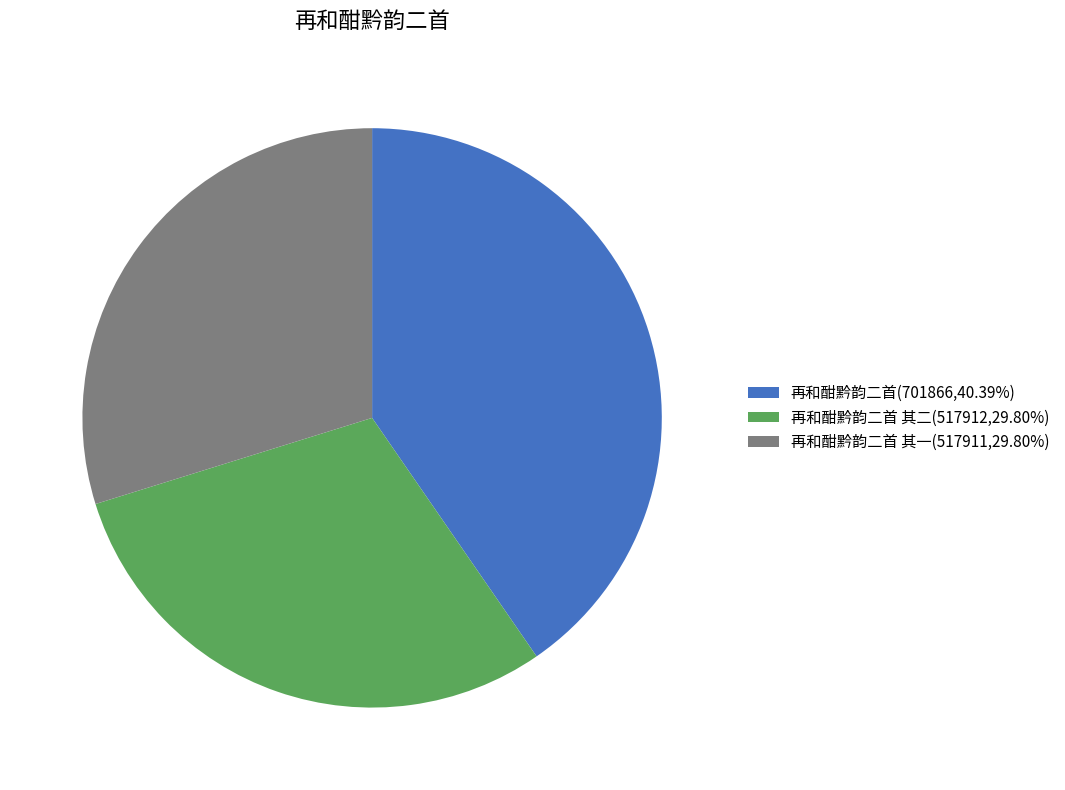

What is the ratio of the value at 再和酣黔韵二首 其二(517912,29.80%) to the value at 再和酣黔韵二首(701866,40.39%)?

0.7